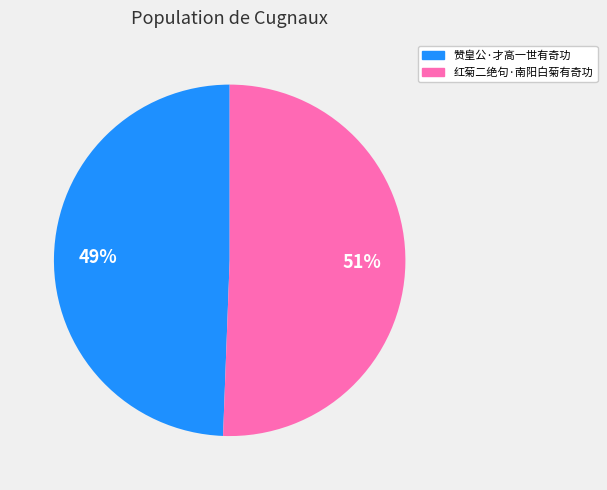

Which category accounts for the majority?

红菊二绝句·南阳白菊有奇功